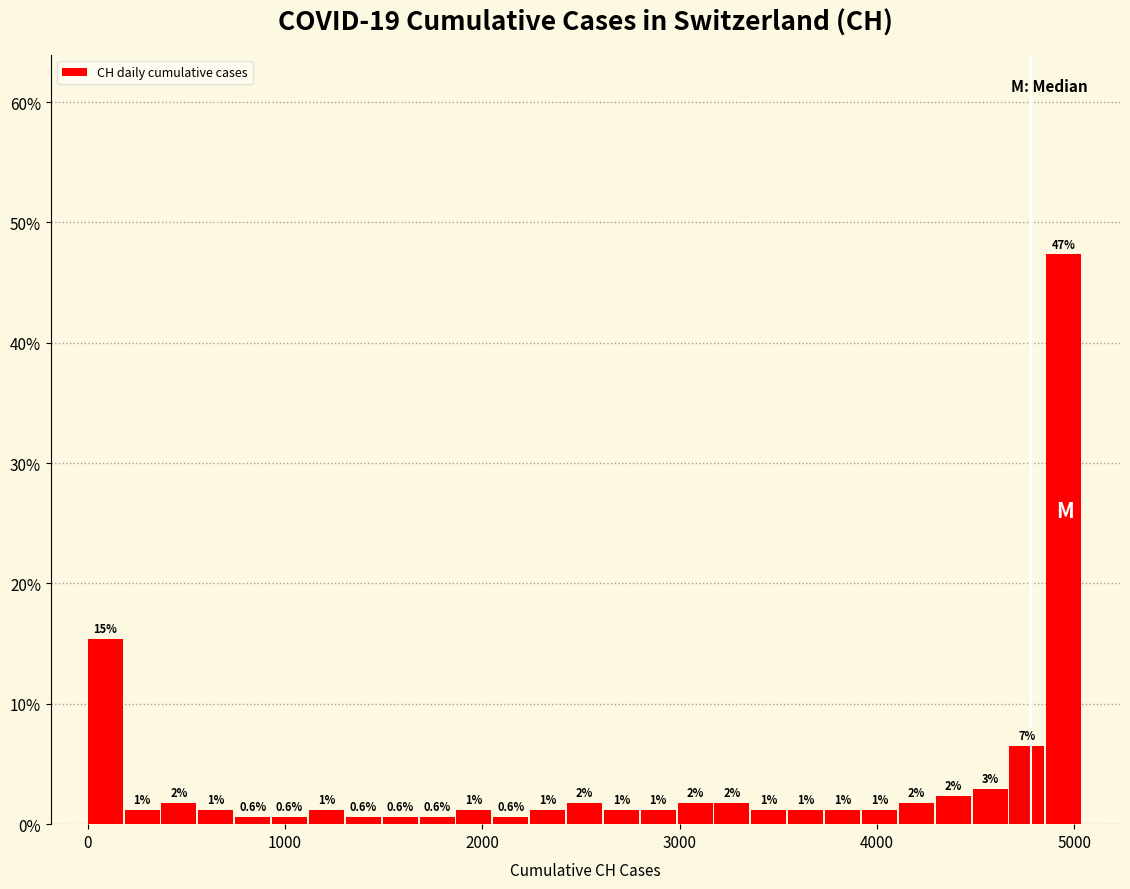

Read against the x-axis, roughly where is the centre of the tallest bar?

4900